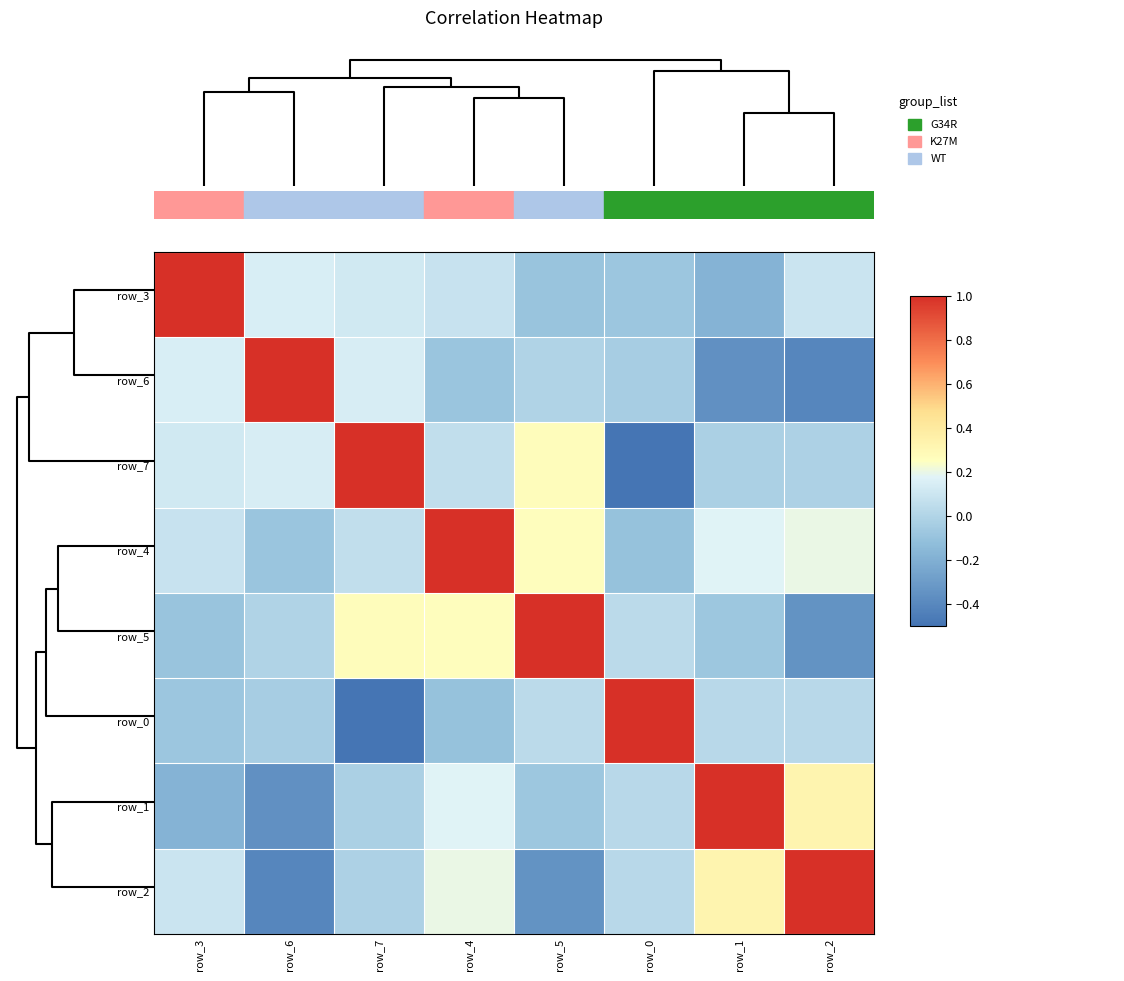

What is the maximum value for row_5?

1.0